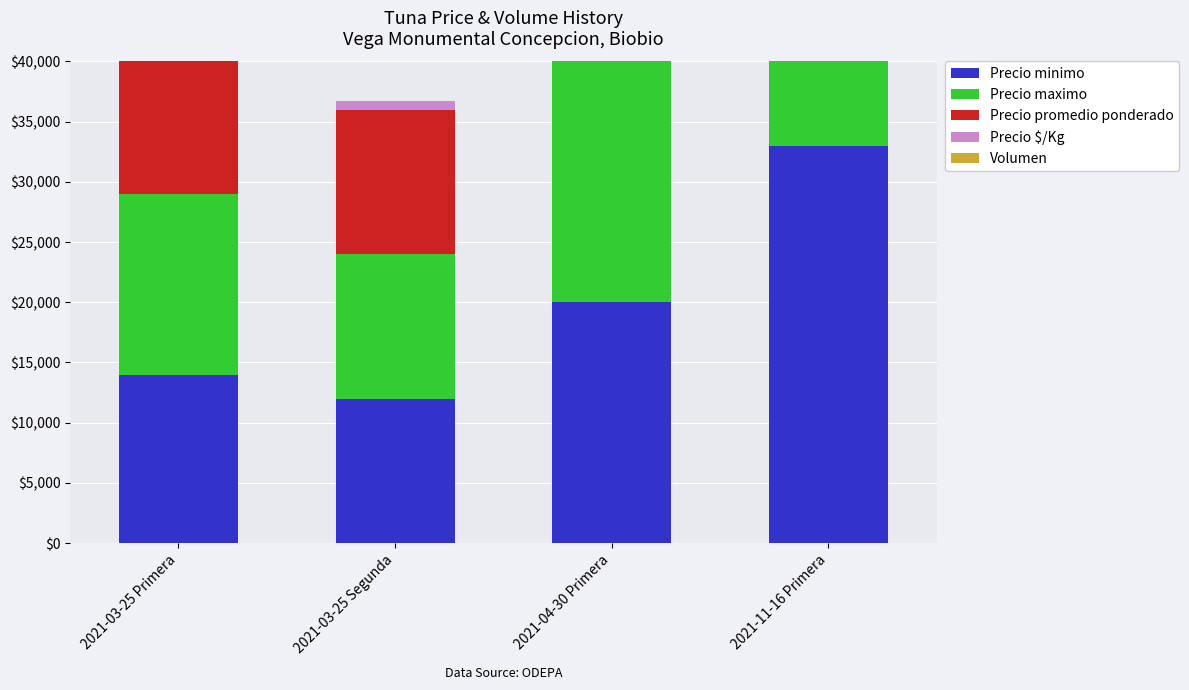

At which category is the sum across all series the highest?

2021-11-16 Primera